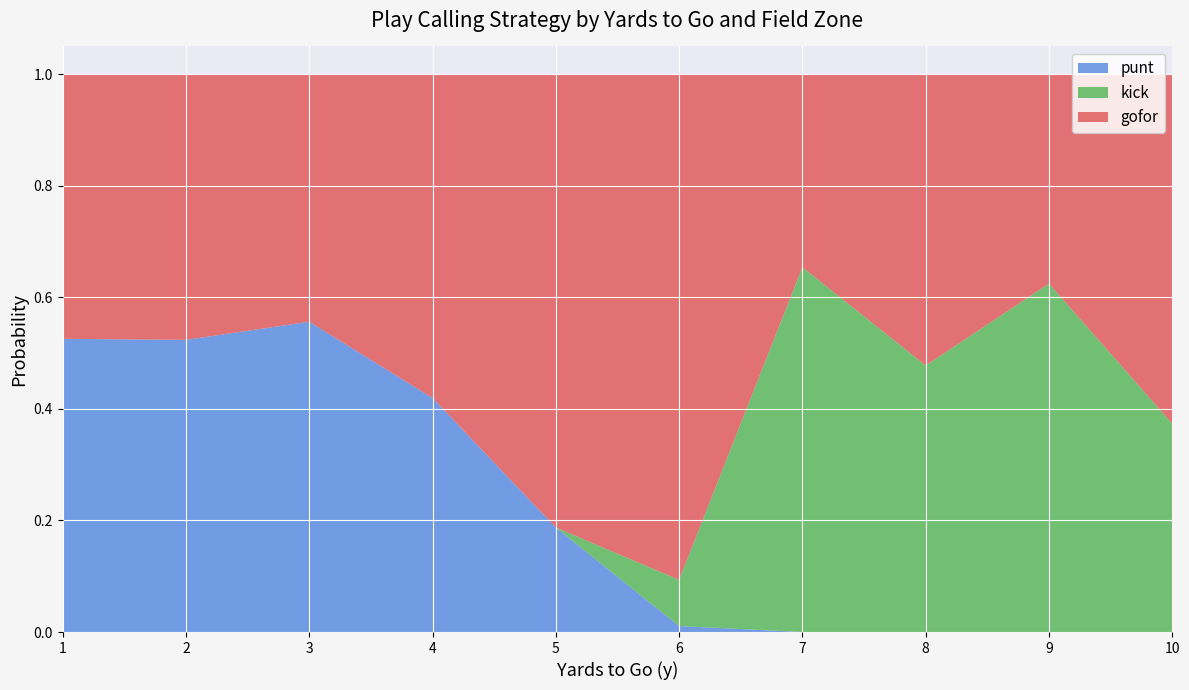

The punt series shows 0.0 at 8. True or false?

True